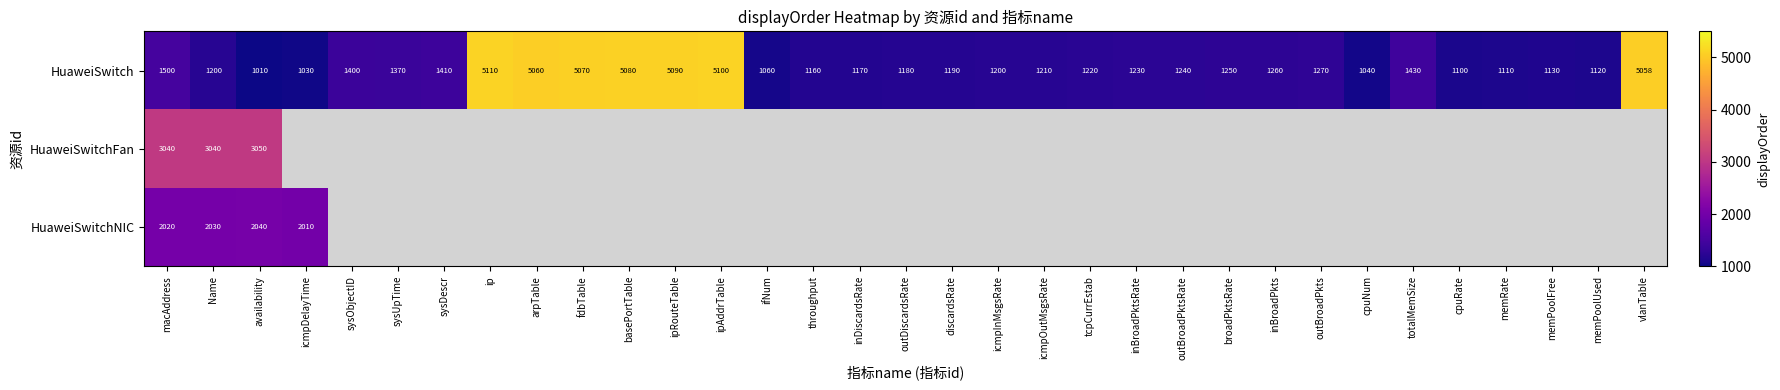

At which label is HuaweiSwitch closest to 3060?

macAddress